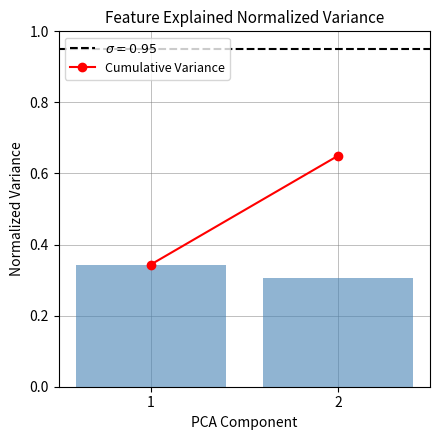

Which category has the lowest value across all series?

2